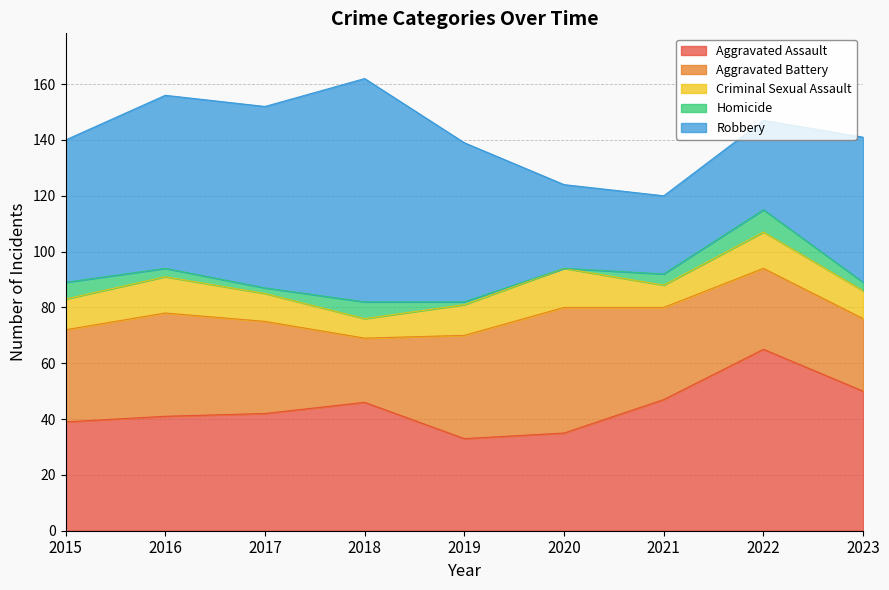

What is the sum of all Aggravated Battery values?

296